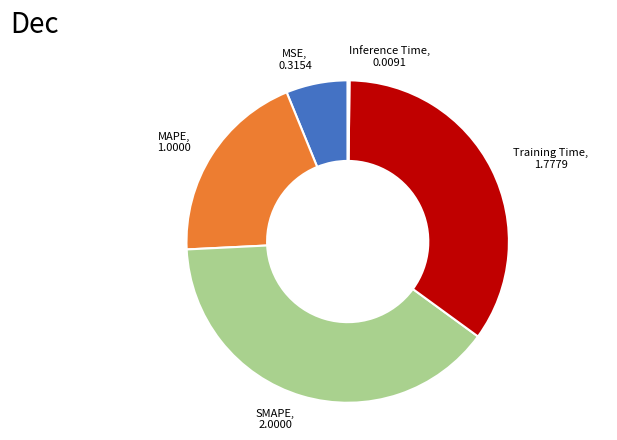

Is MAPE the majority of the pie?

No